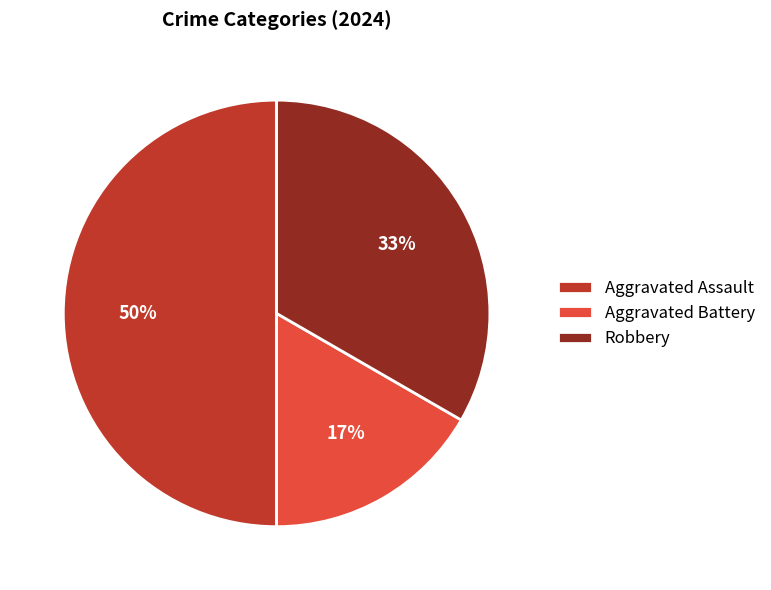

The Robbery slice represents 33% of the pie. True or false?

True